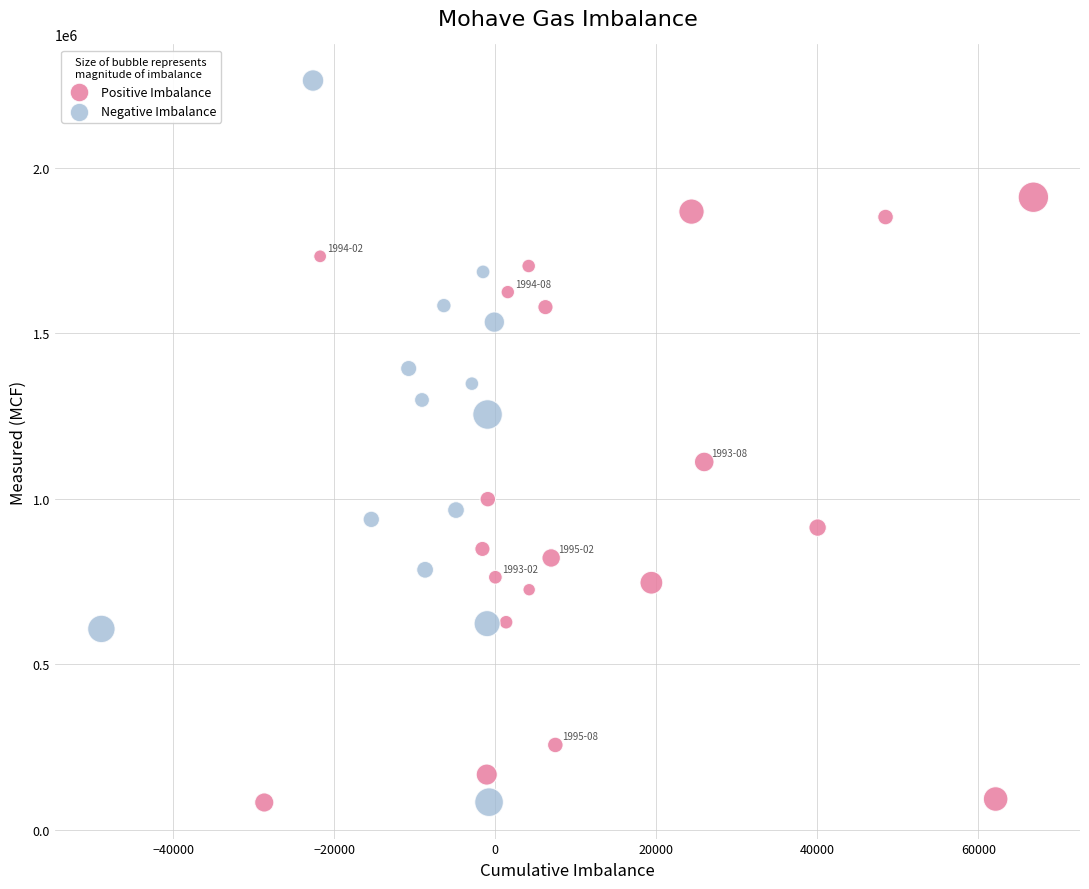

Which series reaches the maximum Y coordinate?

Negative Imbalance